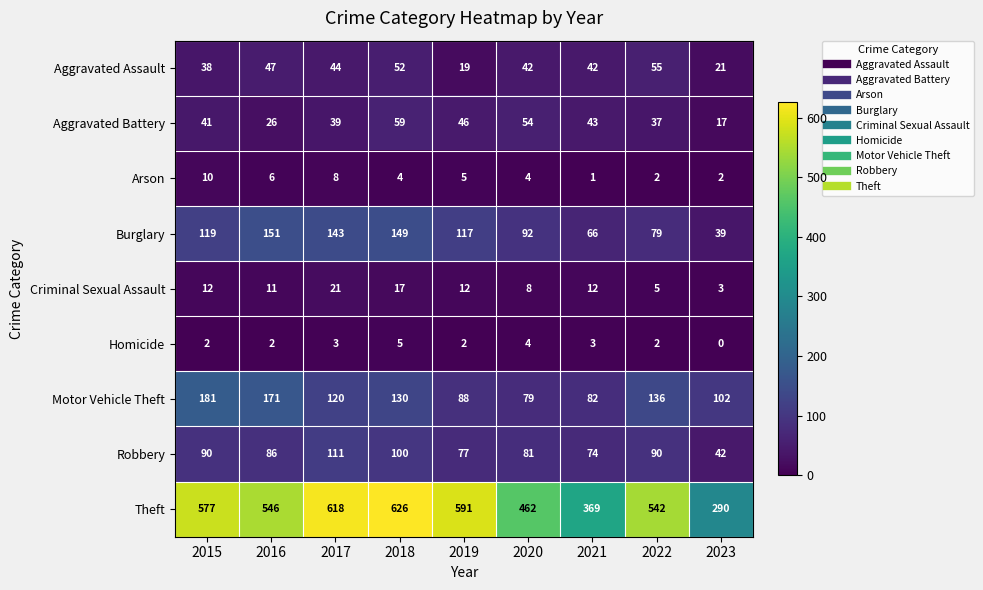

Which category has the highest value across all series?

2018